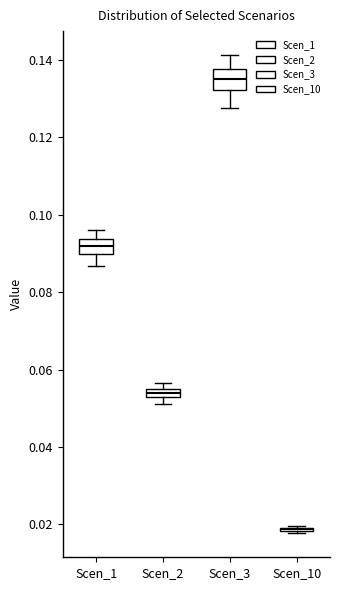

Where is the upper edge of the box for Scen_2 on the y-axis? The values are not printed on the chart, so give them approximately, as read against the axis.

0.056